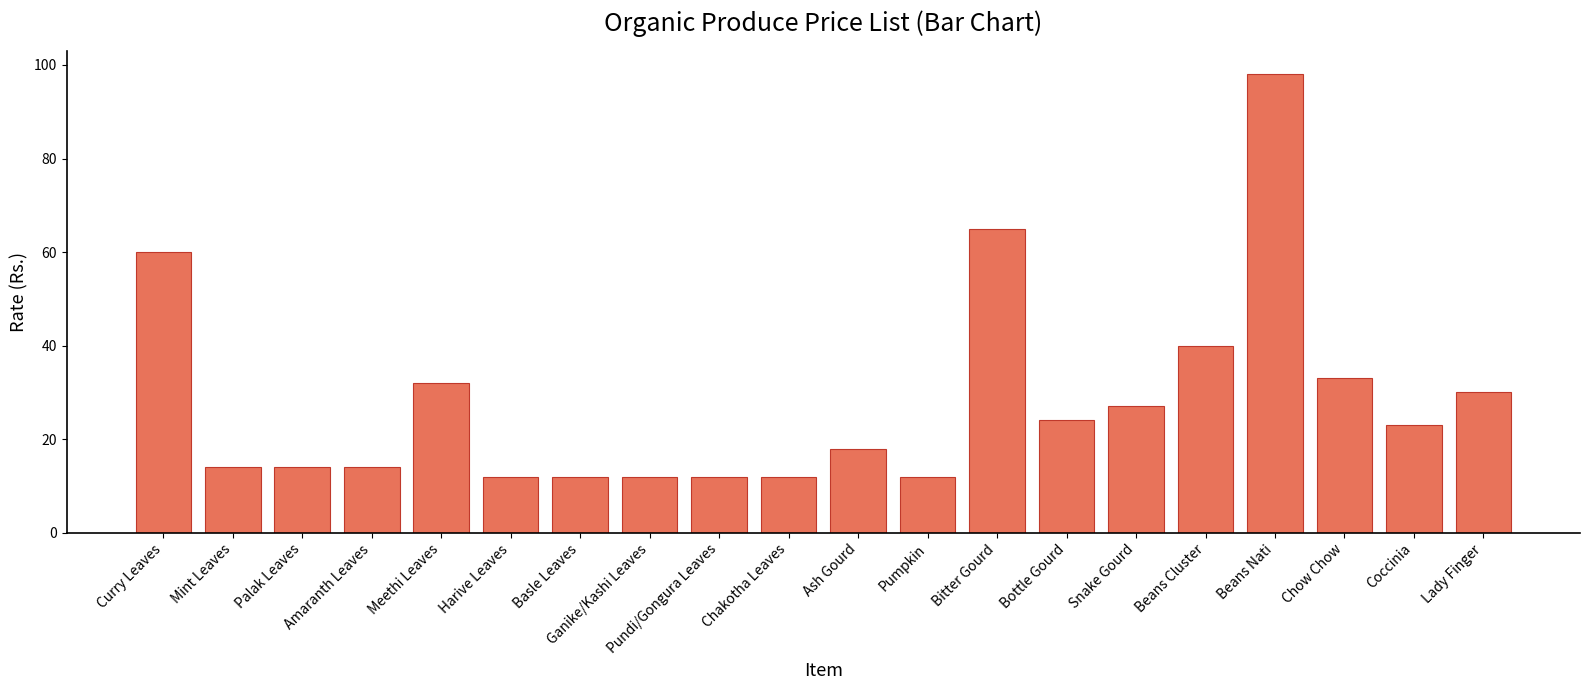

What is the maximum value shown in the chart?

98